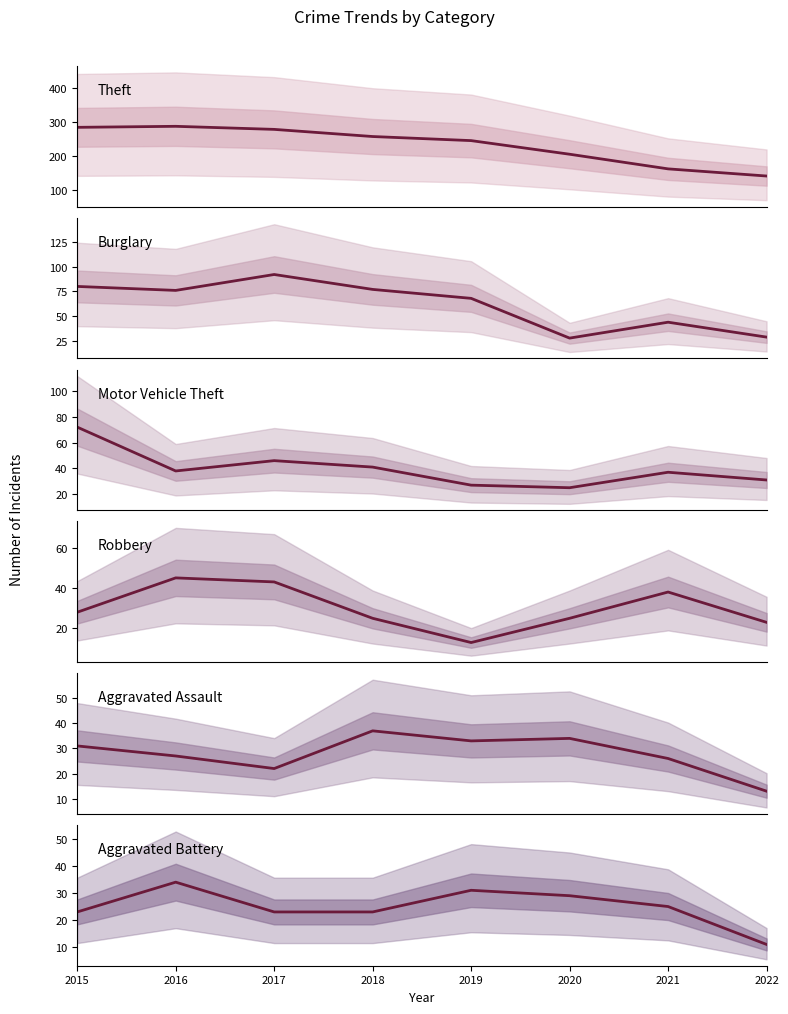

How many lines are shown in the chart?

6